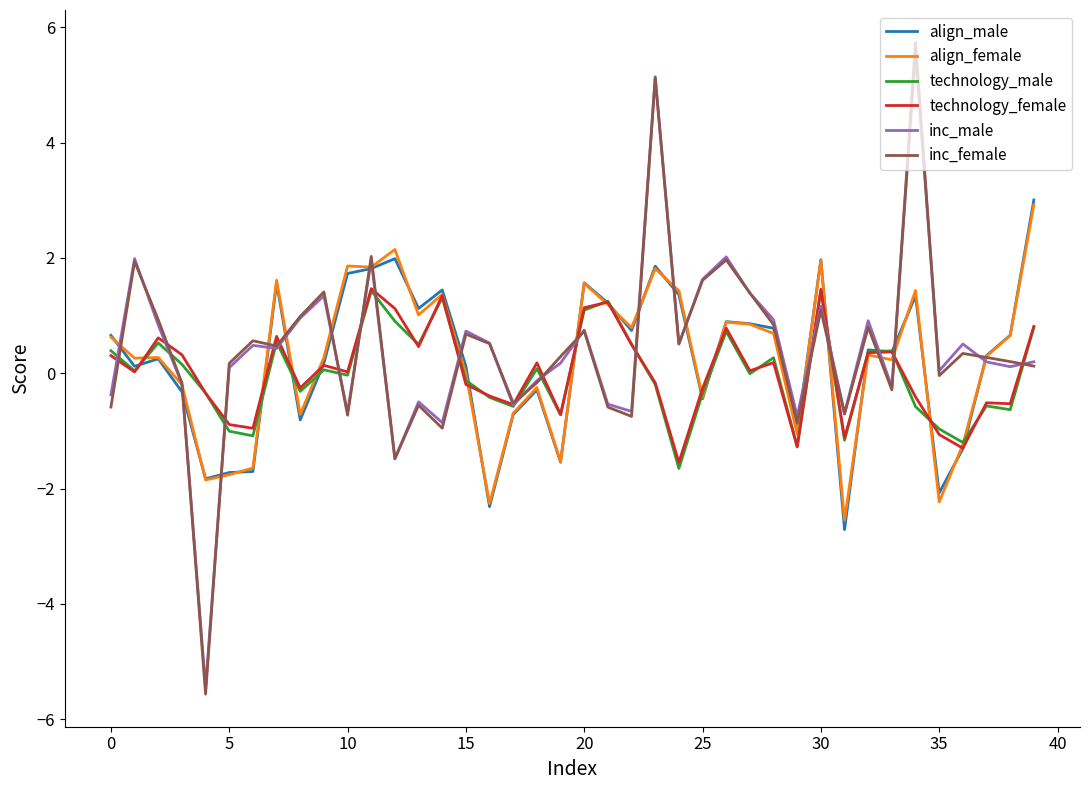

What is the maximum value for technology_male?

1.4